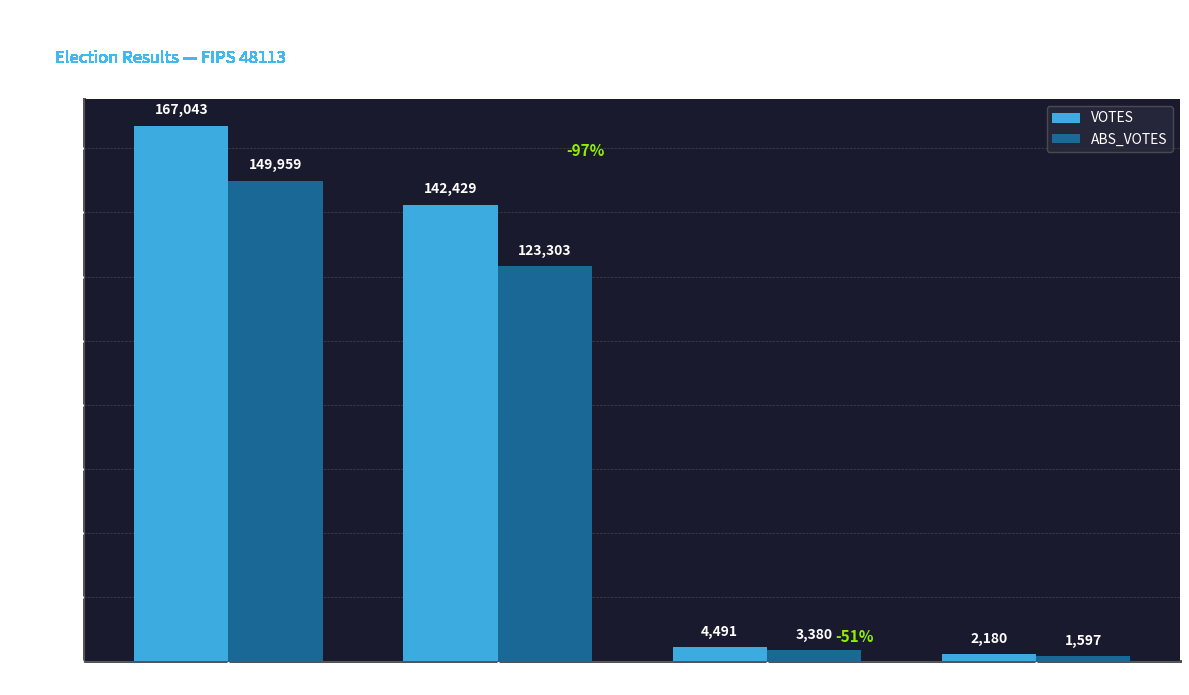

How many bars are there in total?

8